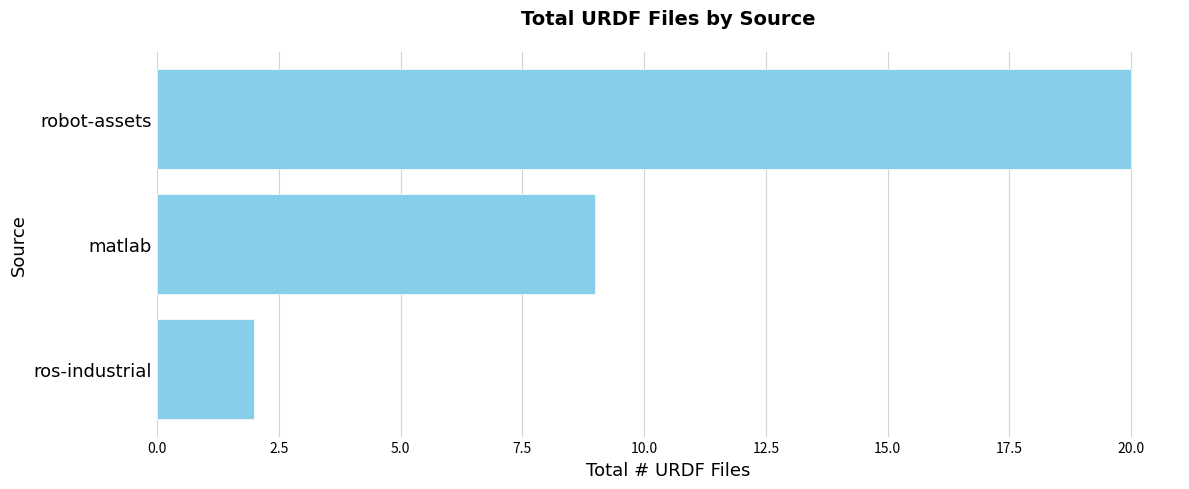

How many series are shown in this chart?

1